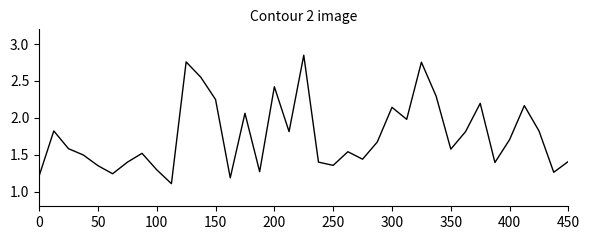

What is the smallest value displayed?

1.1